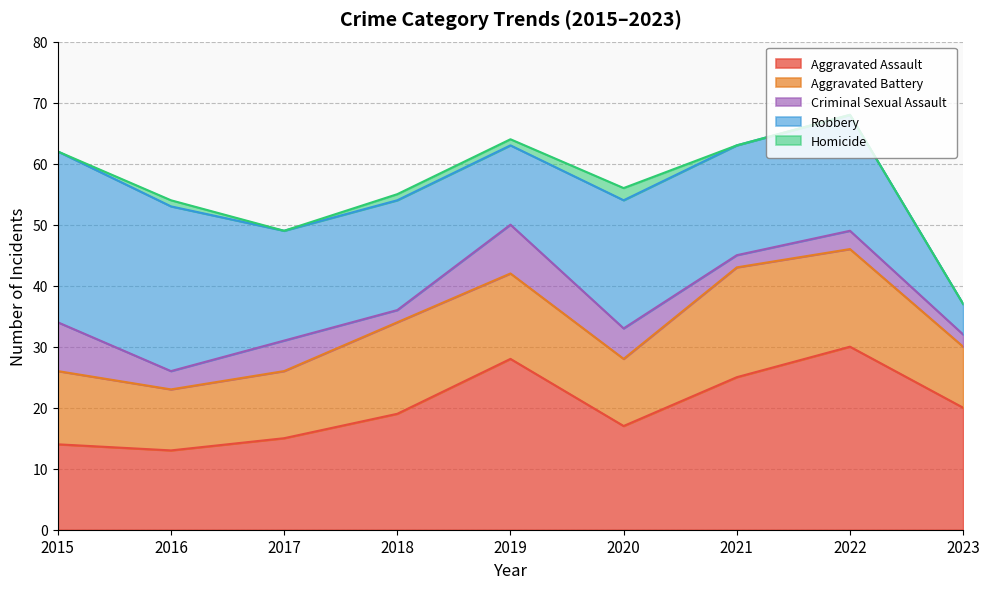

Does the chart have visible grid lines?

Yes